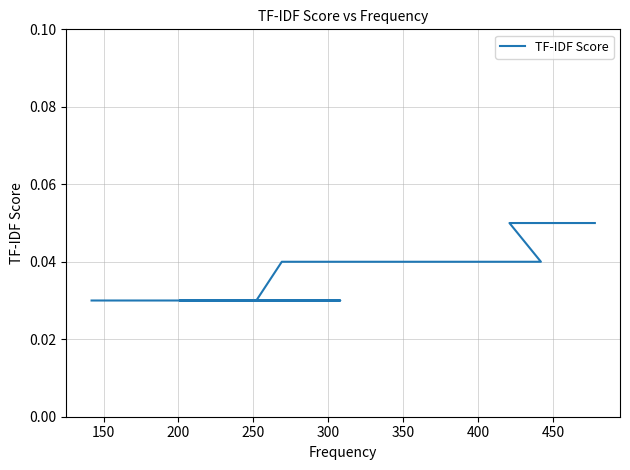

The chart shows a value of 0.0 at 450. True or false?

True